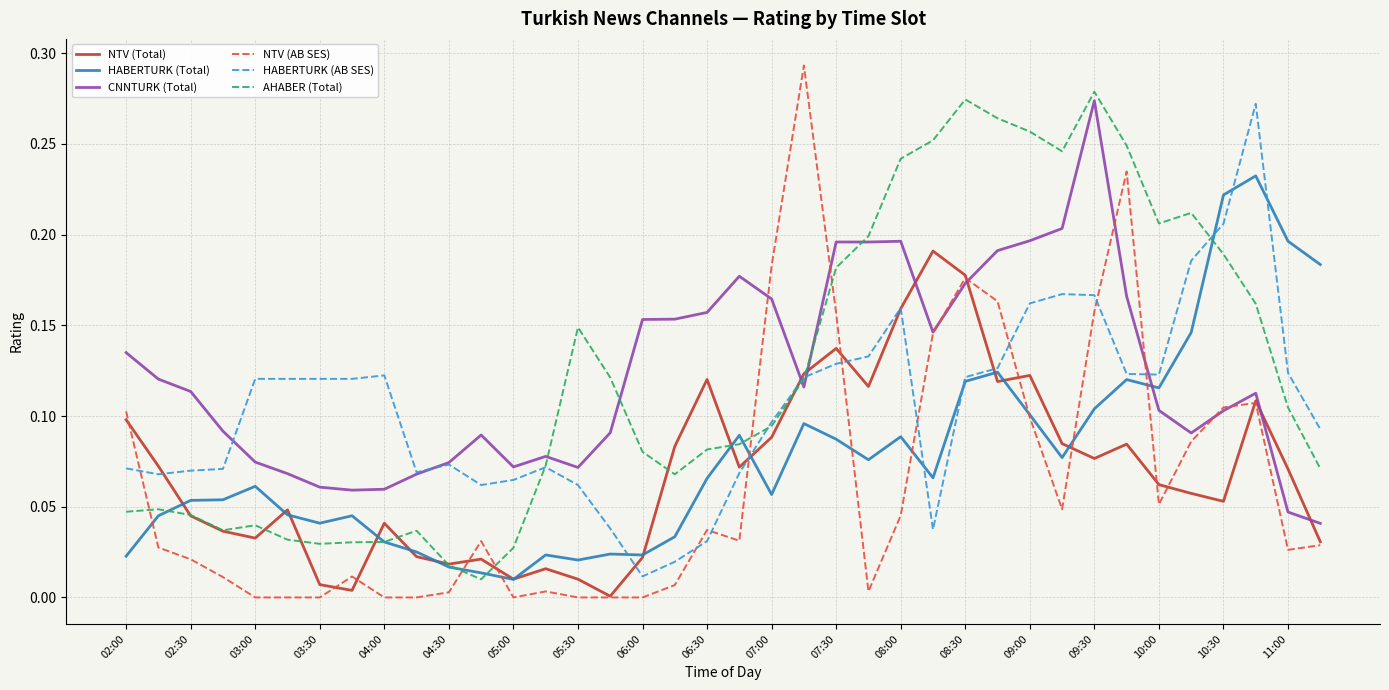

How many times do HABERTURK (Total) and CNNTURK (Total) cross each other?

1